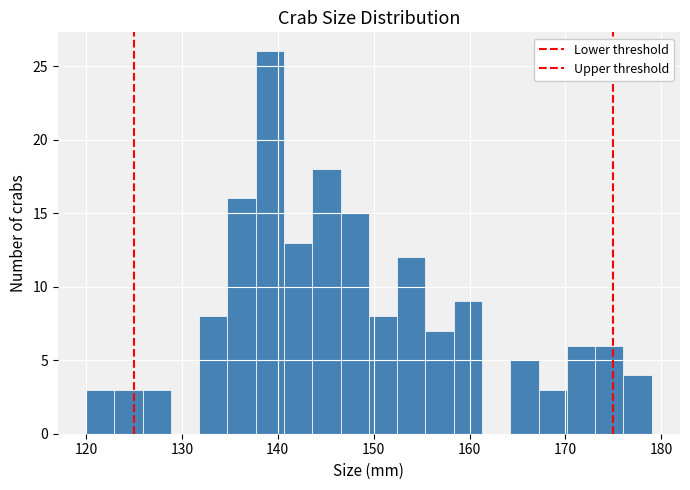

Read against the x-axis, roughly where is the centre of the tallest bar?

139